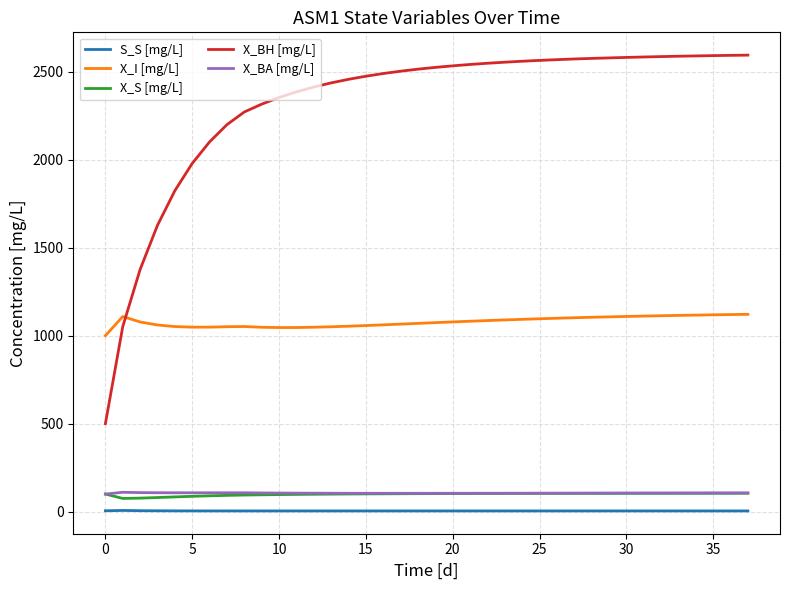

True or false: X_I [mg/L] and X_S [mg/L] intersect in this chart.

False